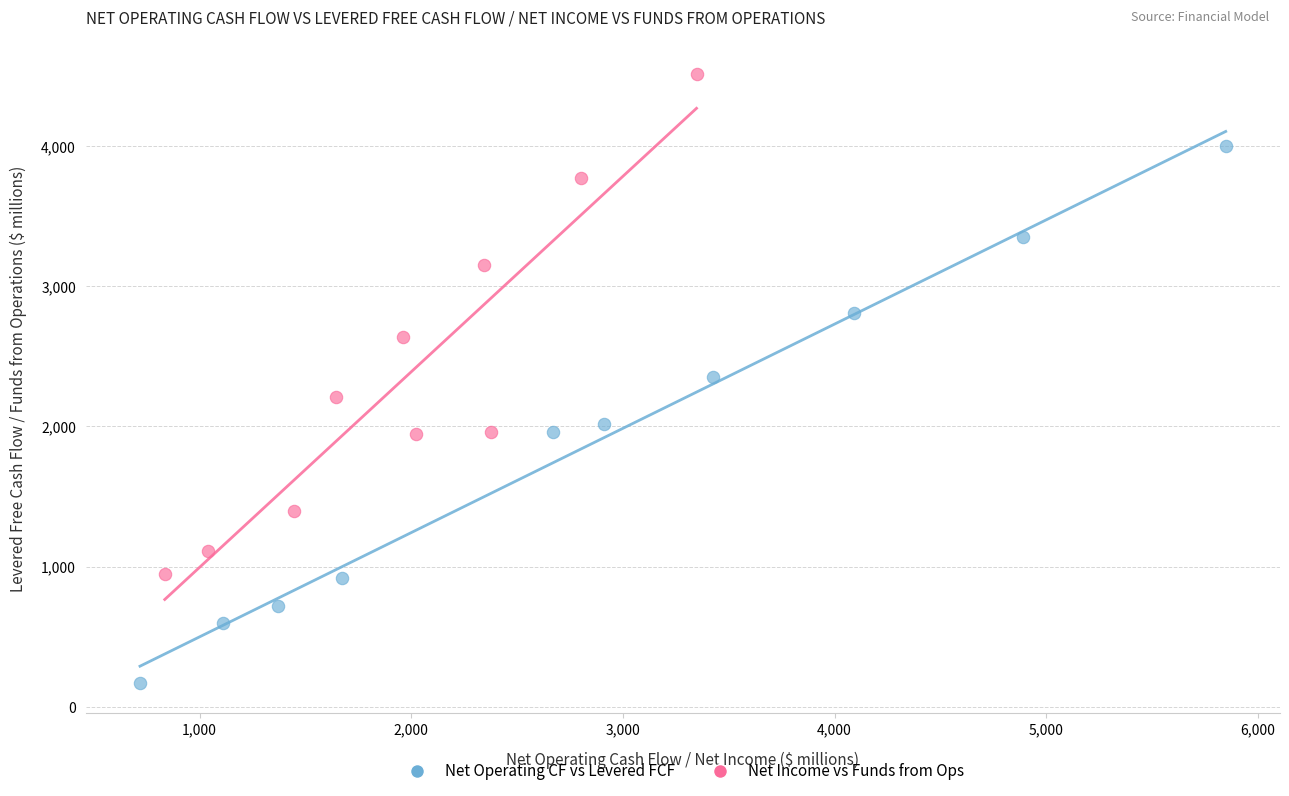

Which series reaches the maximum Y coordinate?

Net Income vs Funds from Ops